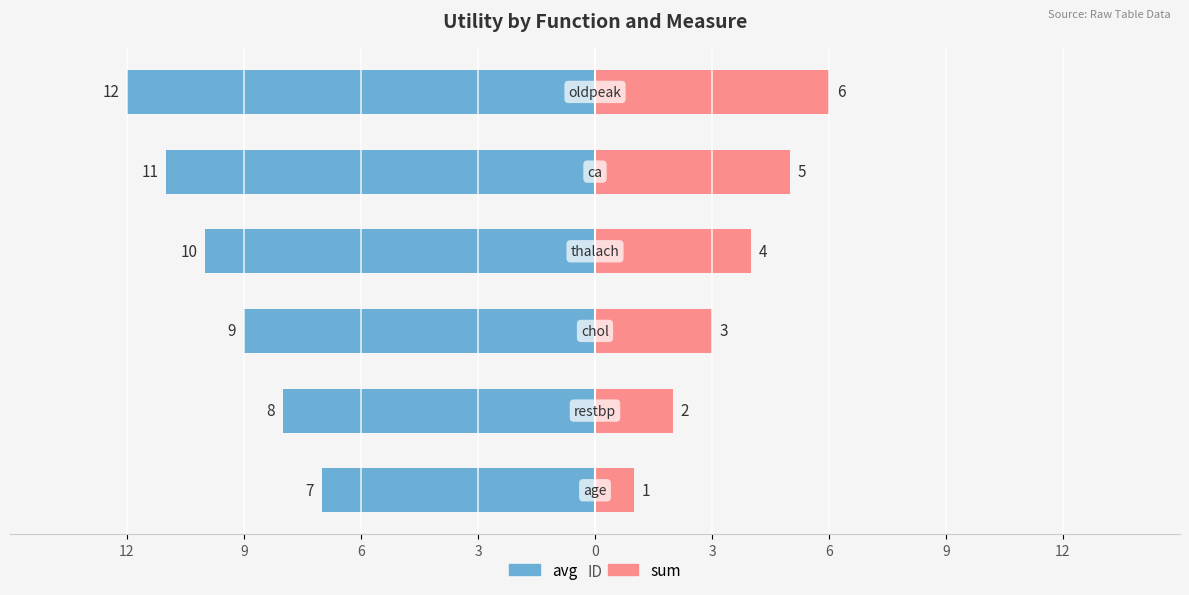

Which series has the widest spread of values?

avg